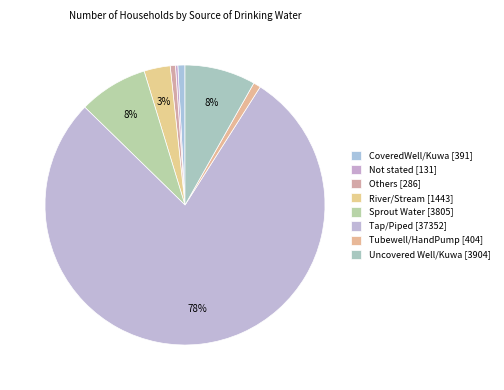

To the nearest percent, what is the average slice percentage?

12%